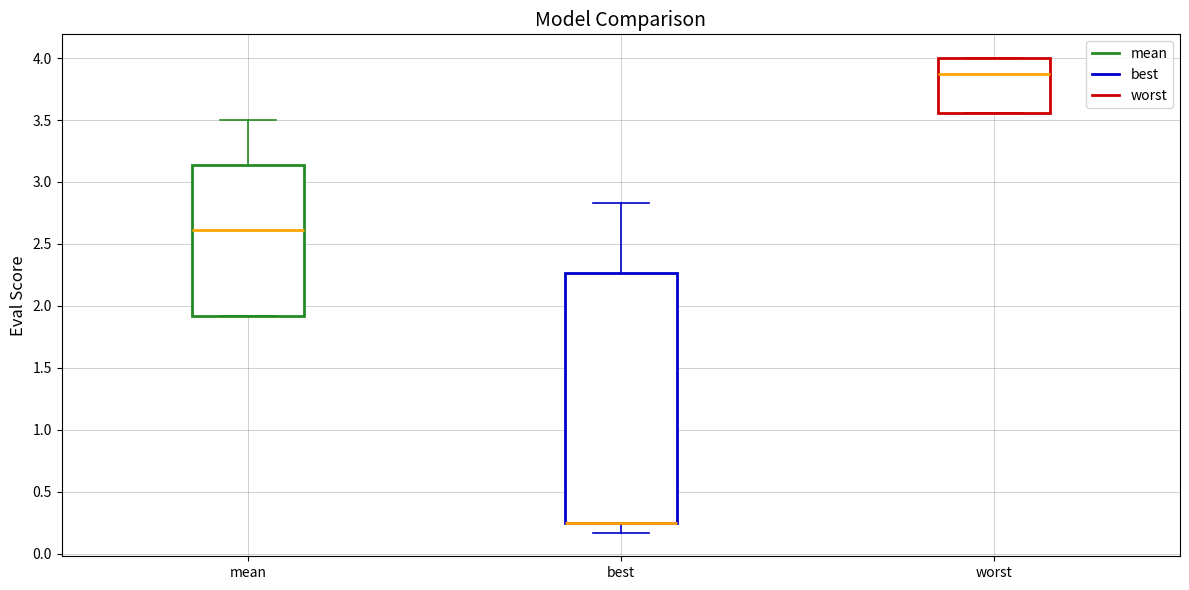

Reading left to right, read every box against the y-axis: the position of its median line, the range the box covers, and the ends of its whiskers. The values are not printed on the chart, so give them approximately, as read against the axis.

mean: median 2.60, box 1.90 to 3.15, whiskers 1.90 to 3.50
best: median 0.25 (drawn on the box's lower edge), box 0.25 to 2.25, whiskers 0.15 to 2.85
worst: median 3.85, box 3.55 to 4.00, whiskers 3.55 to 4.00